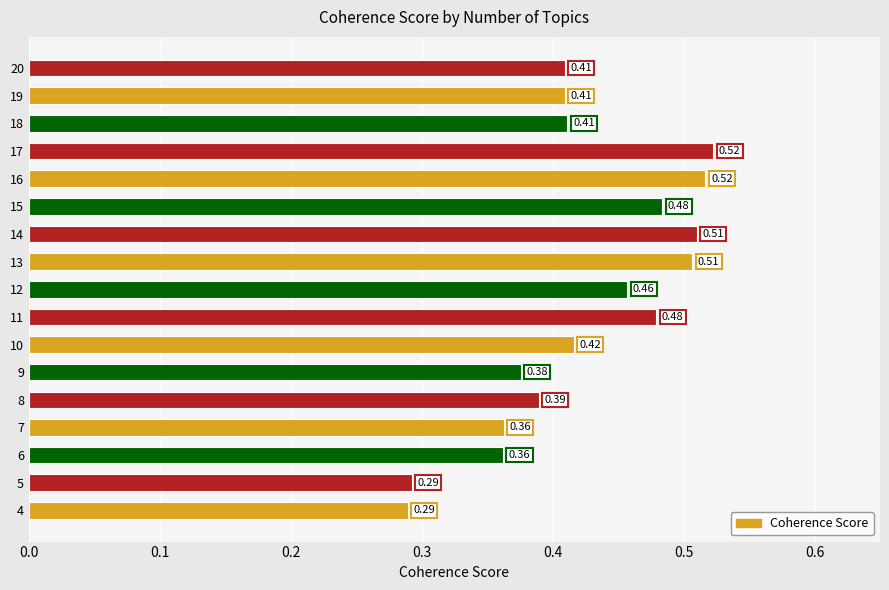

Does the chart contain stacked bars?

No